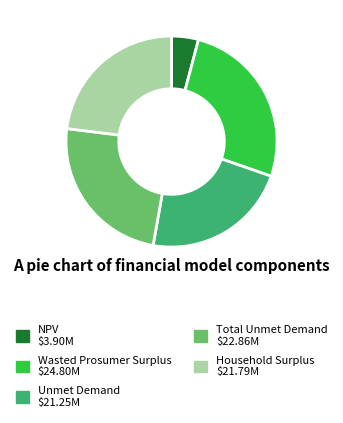

How many slices are in this pie chart?

5